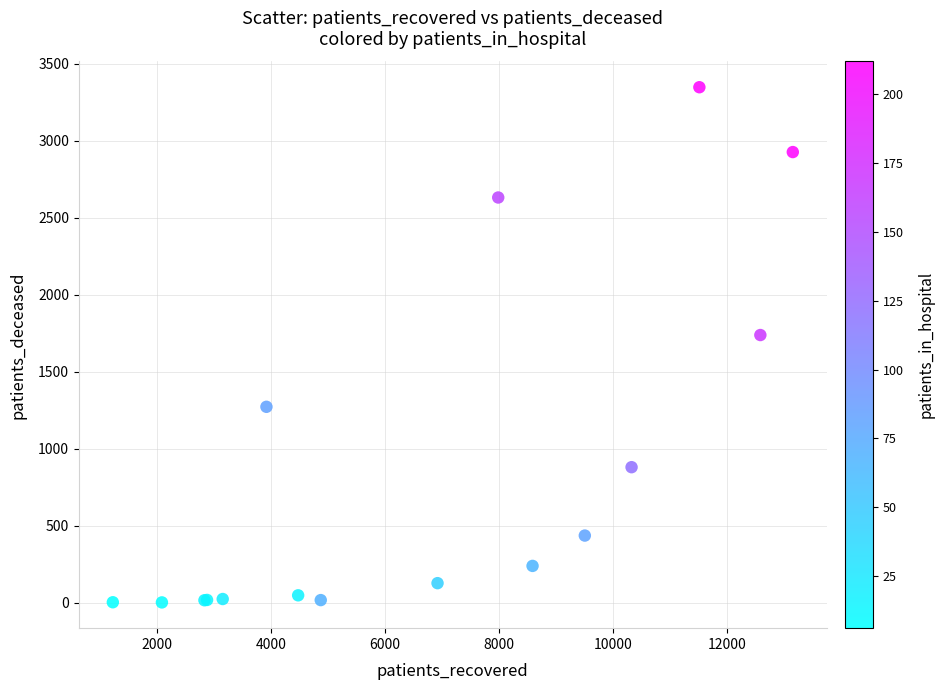

What Y value in the scatter plot is closest to 1675?

1739